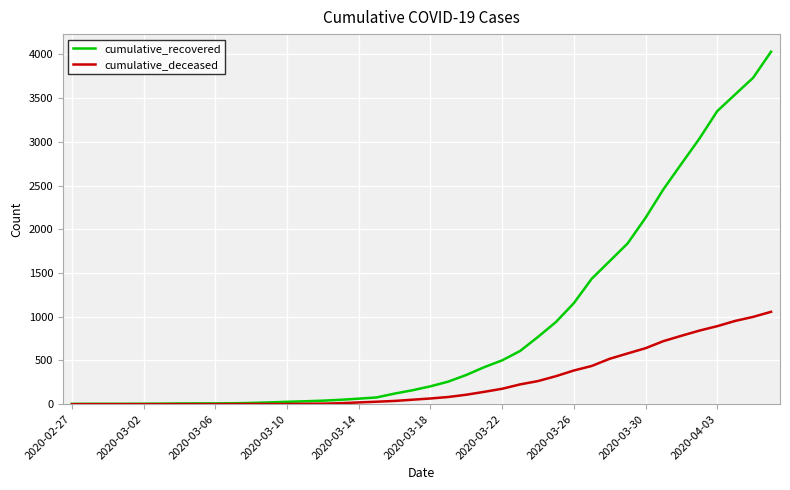

What is the maximum value for cumulative_recovered?

4030